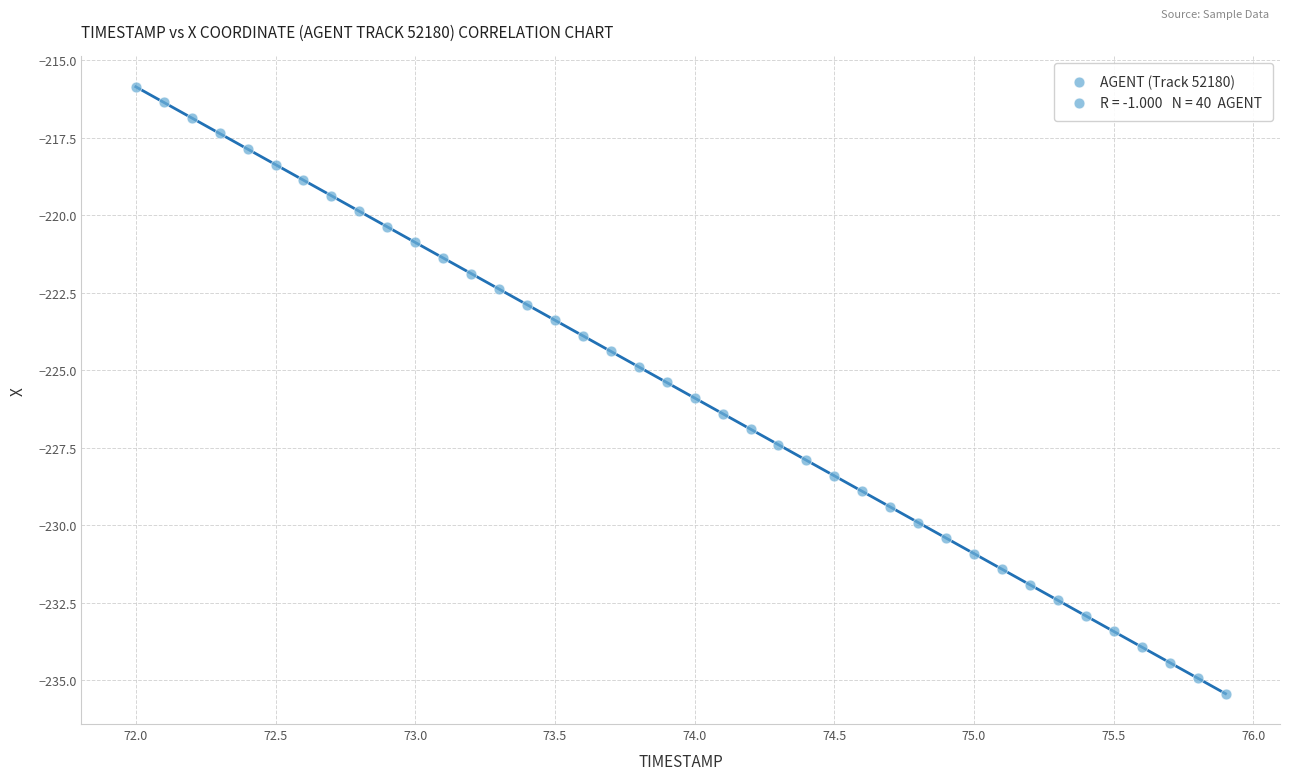

What is the range of Y values (max minus min)?

19.6